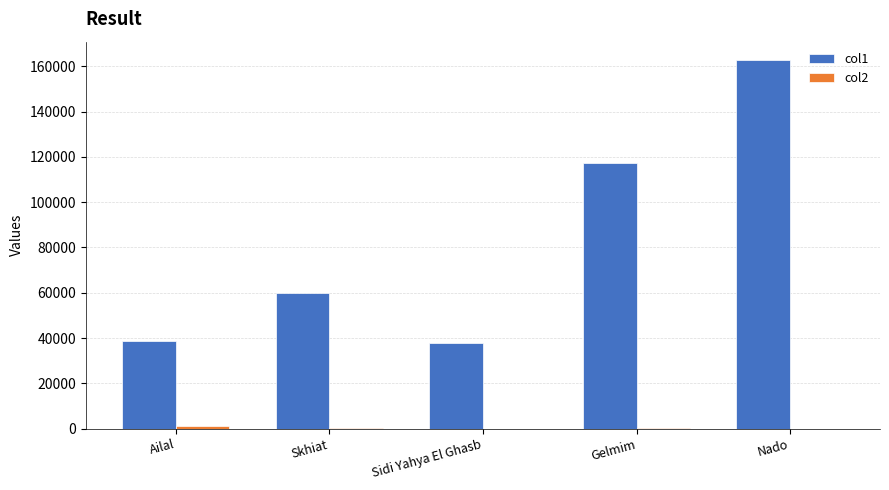

What is the highest value of the col1 series?

162696.4